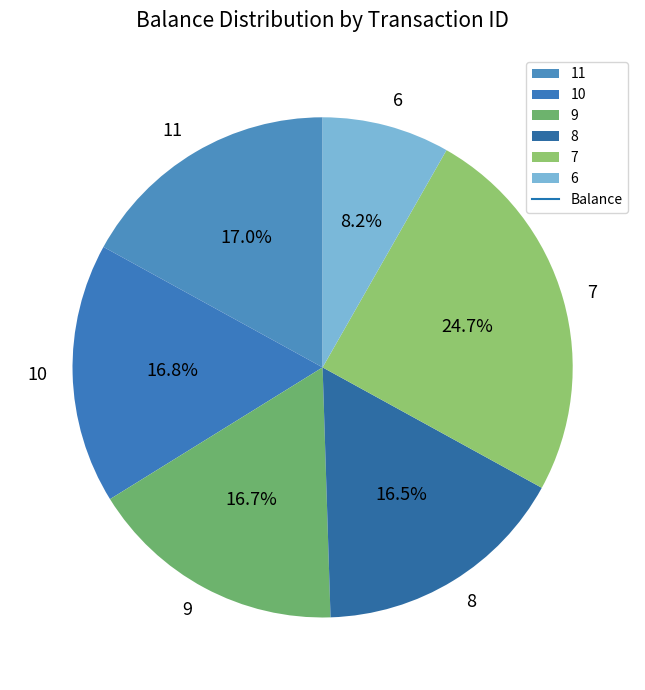

Which has a higher value, 7 or 9?

7